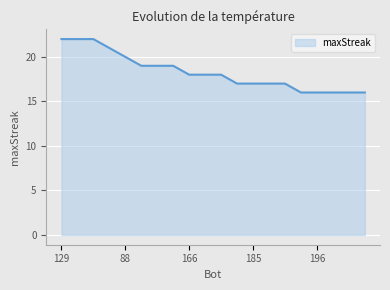

What is the average value?

18